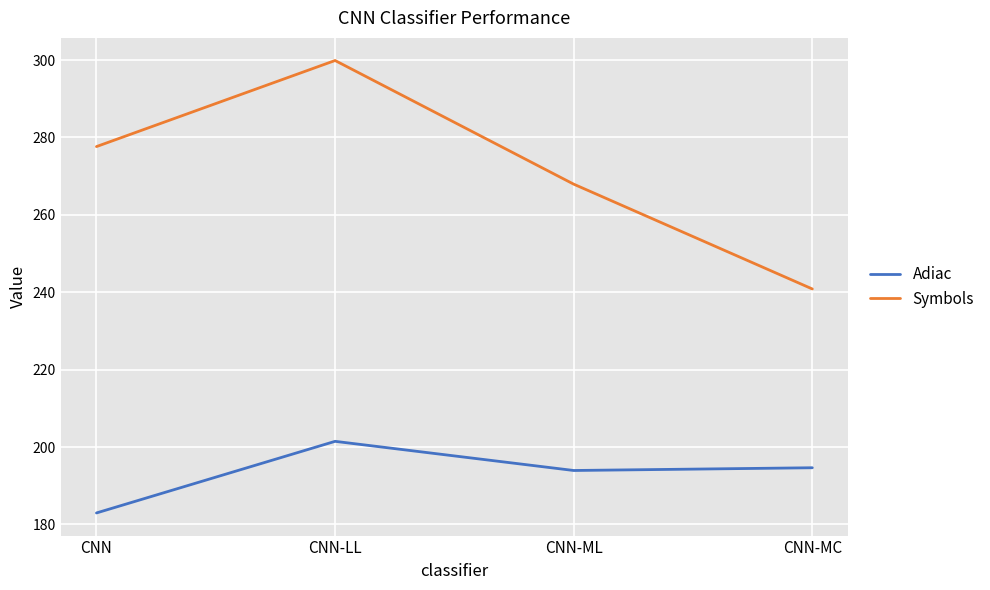

What position from the right is CNN-LL?

3